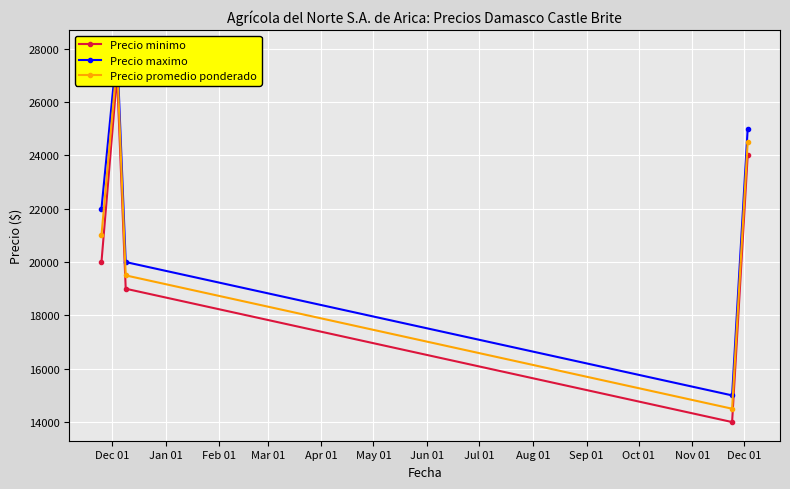

True or false: Precio promedio ponderado has a value of 35930 at Jan 01.

False